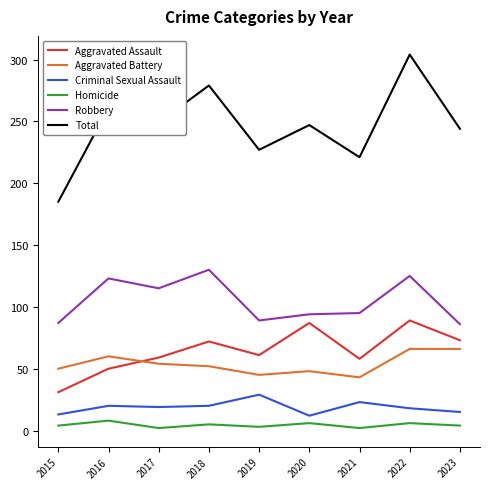

True or false: Aggravated Assault and Robbery cross at least once.

False